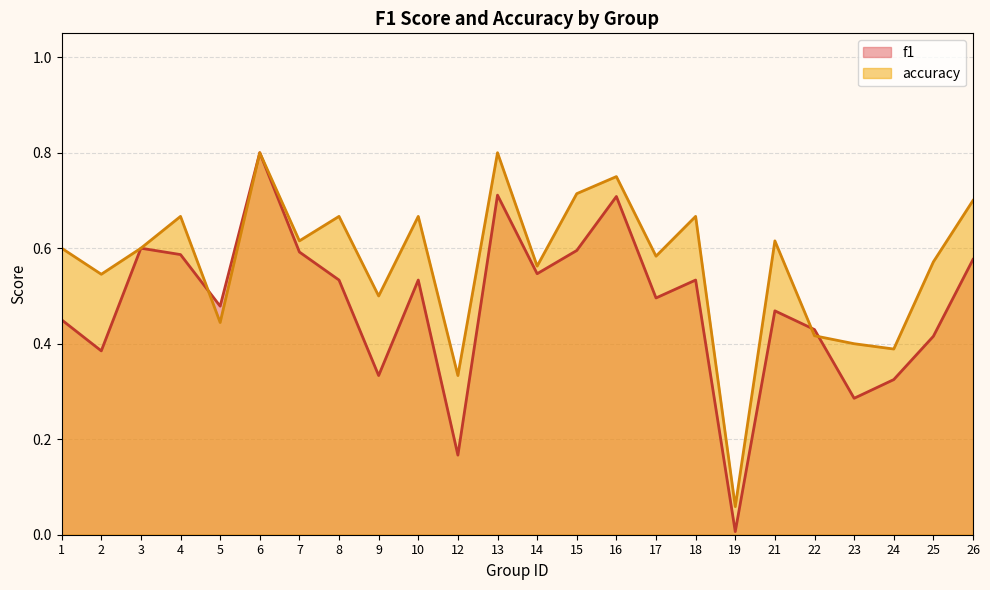

True or false: f1 has more than 1 interior local peaks.

True